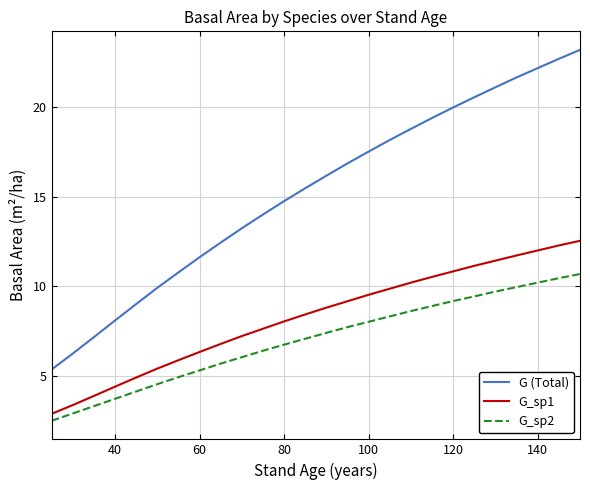

What is the difference between the second highest and minimum values in the G_sp1 series?

9.4